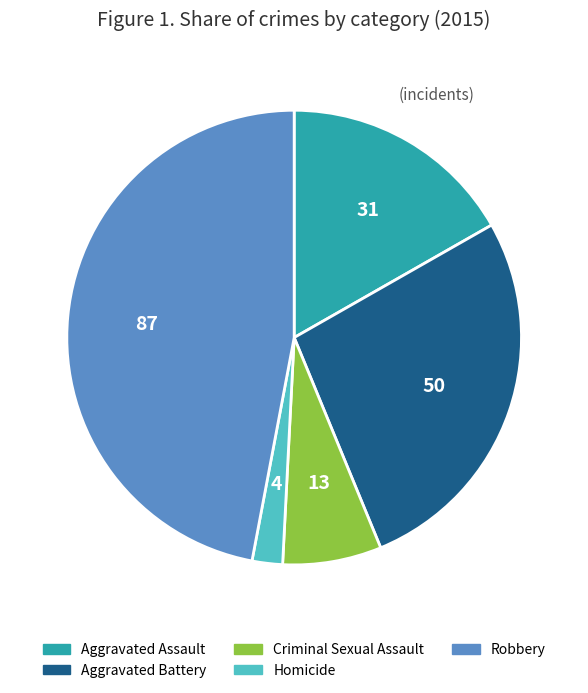

Rank the categories by value from lowest to highest.

Homicide, Criminal Sexual Assault, Aggravated Assault, Aggravated Battery, Robbery